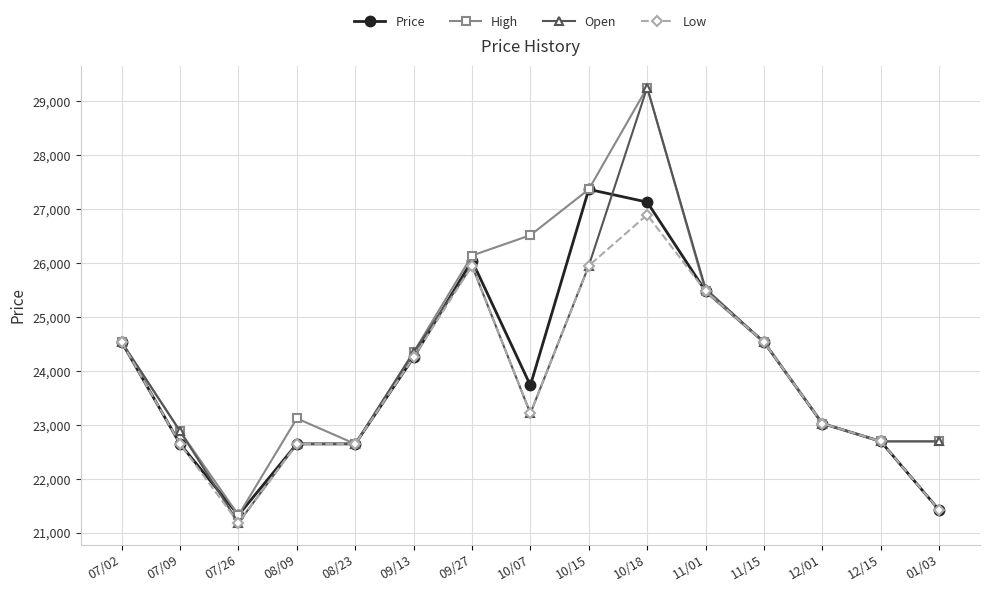

What is the label of the 6th point from the left?

09/13